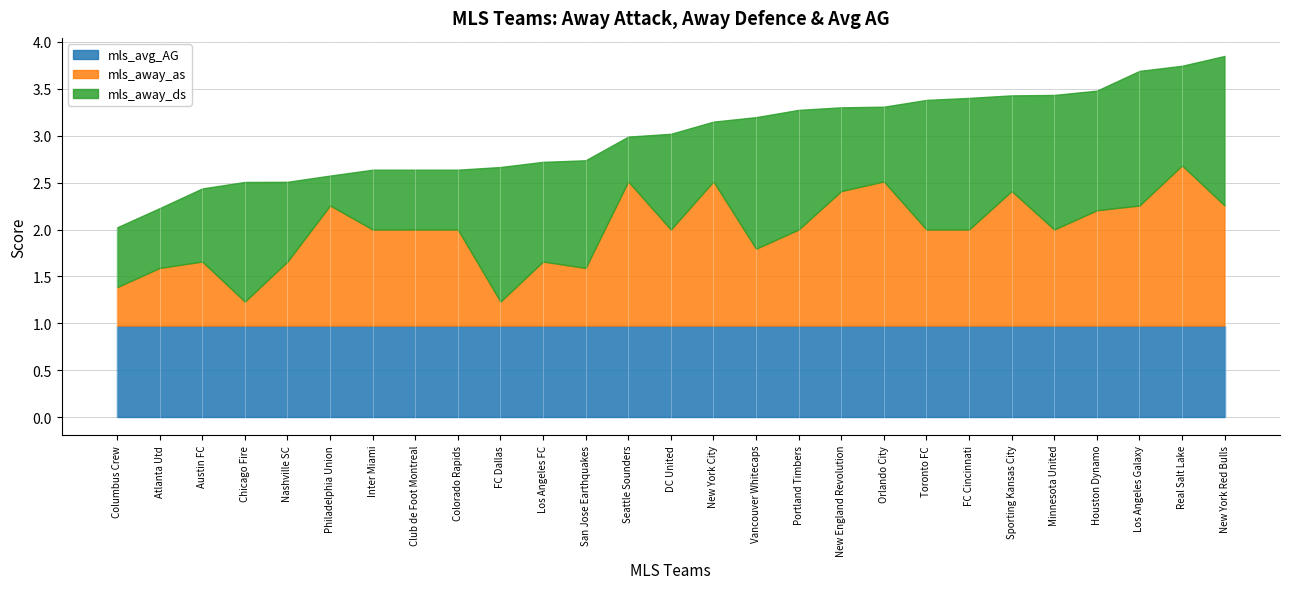

True or false: mls_avg_AG and mls_away_as cross at least once.

True